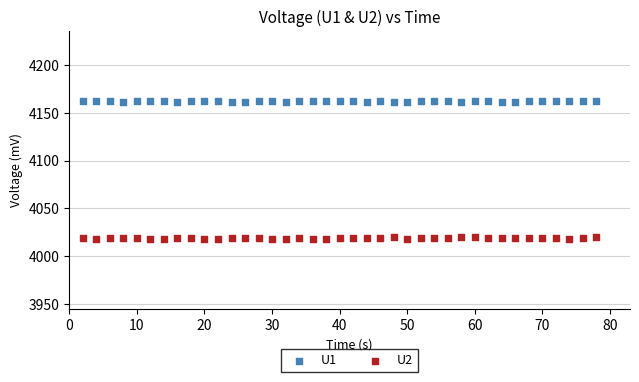

What are all the series names shown in the legend?

U1, U2